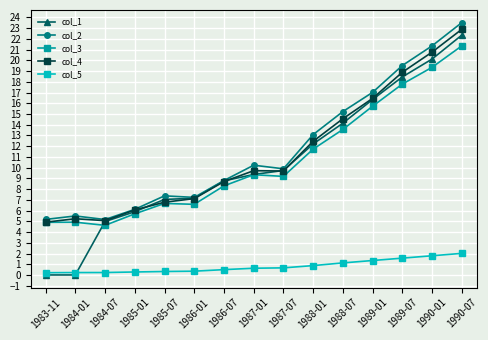

True or false: col_4 and col_5 intersect in this chart.

False